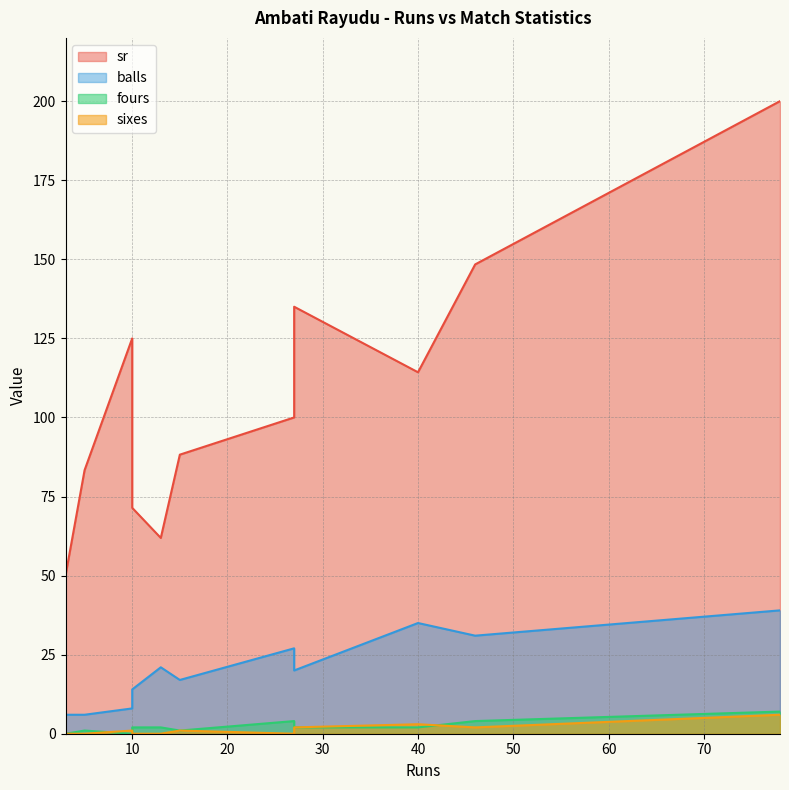

What is the difference between the sr values at 10 and 46?

77.0